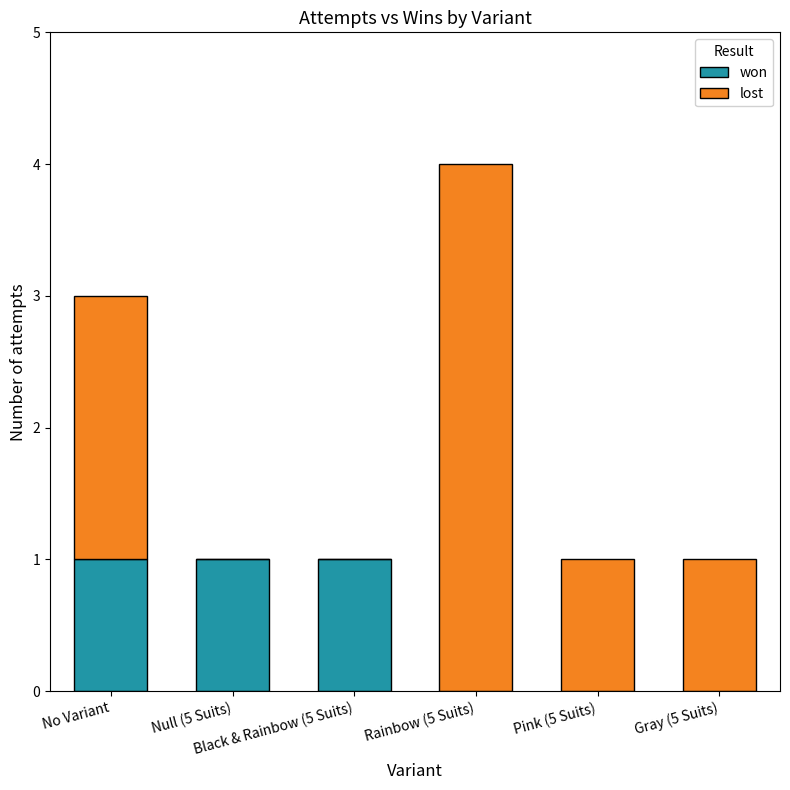

What is the sum of all won values?

3